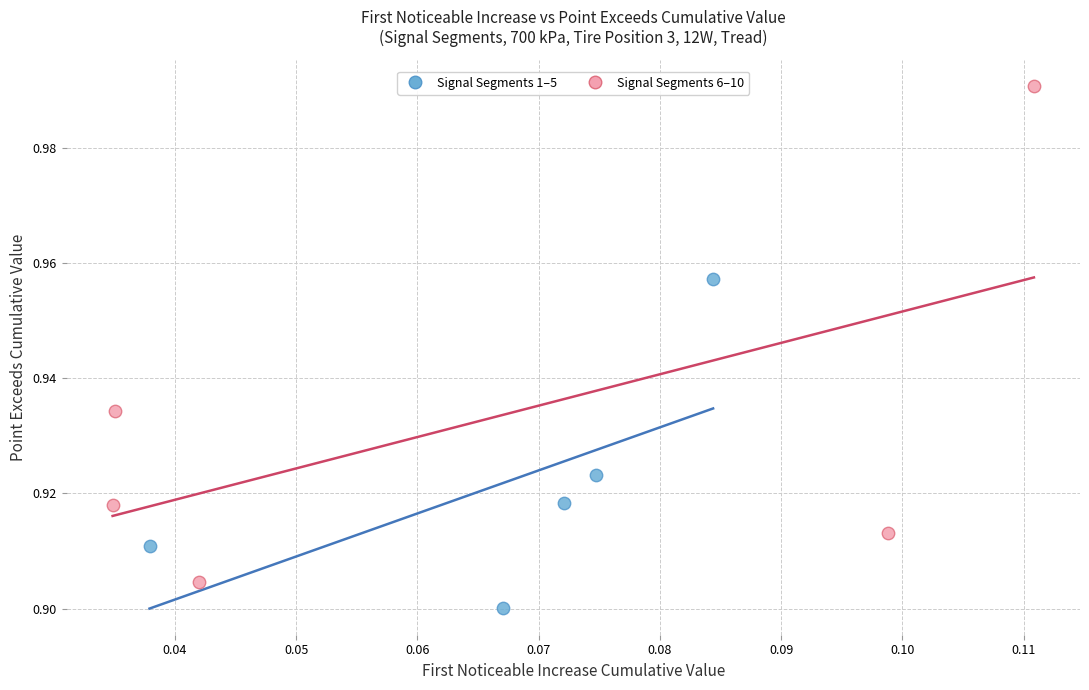

Which series contains the highest Y value?

Signal Segments 6–10